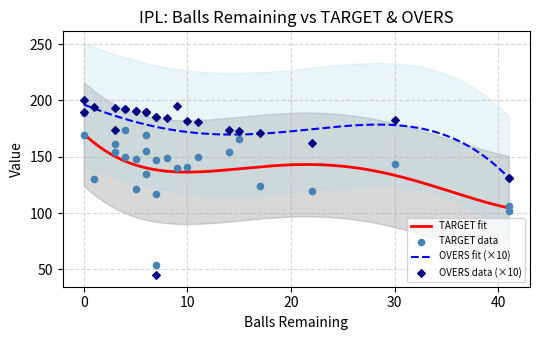

What are all the series names shown in the legend?

TARGET, OVERS